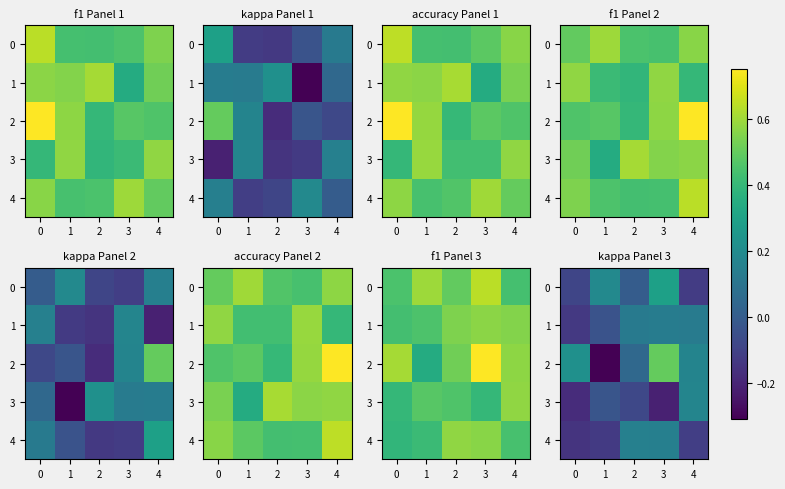

Rank the series at 0 from highest to lowest value.

2, 0, 1, 4, 3